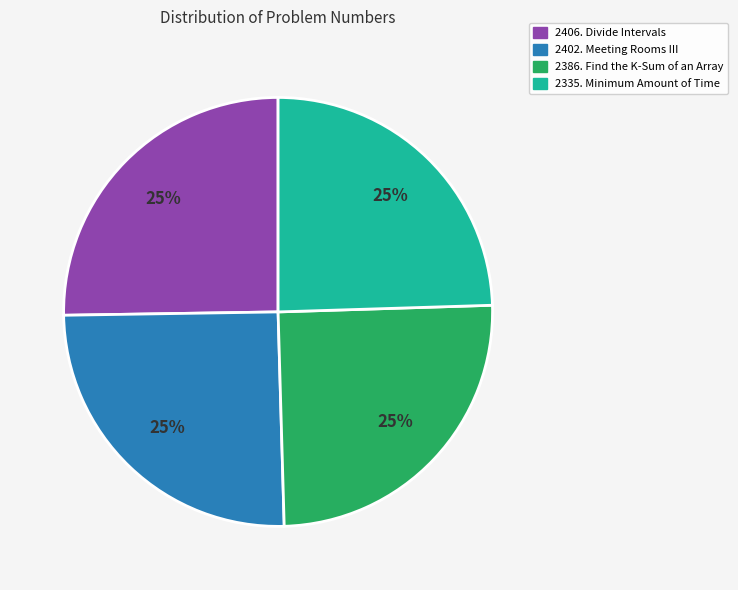

Count the number of slices in the pie.

4